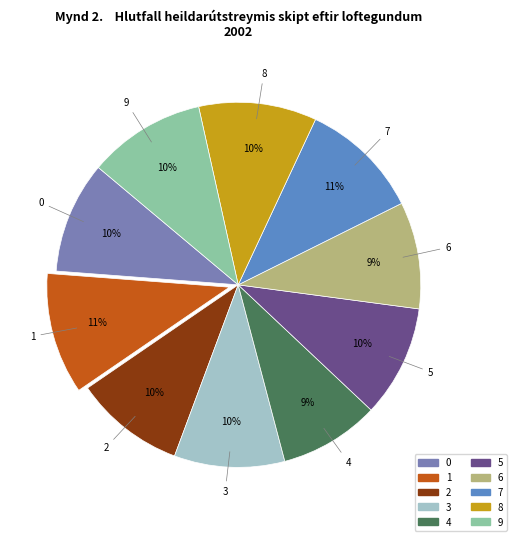

Is the sum of 2 and 8 greater than half?

No